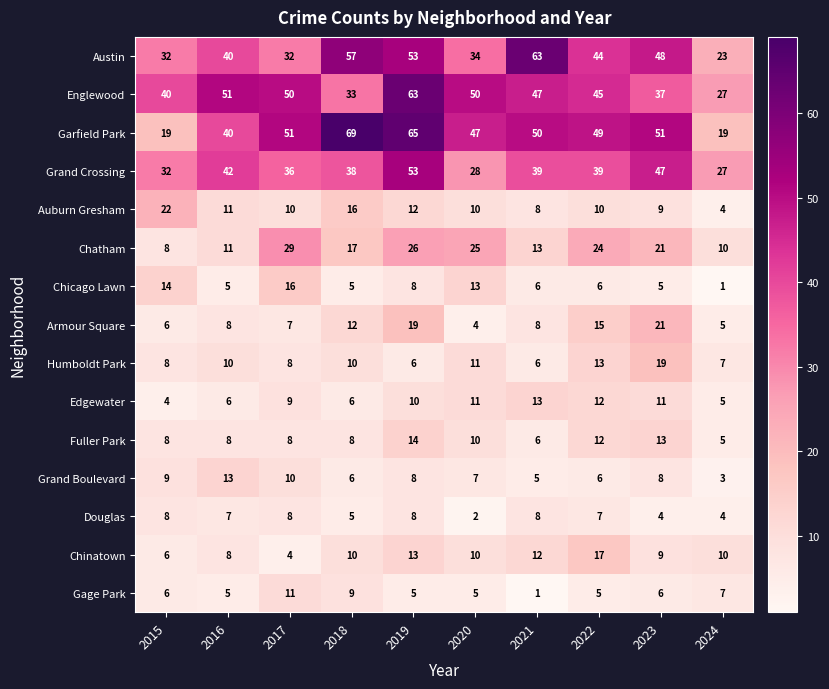

What is the average value of the Austin series?

43